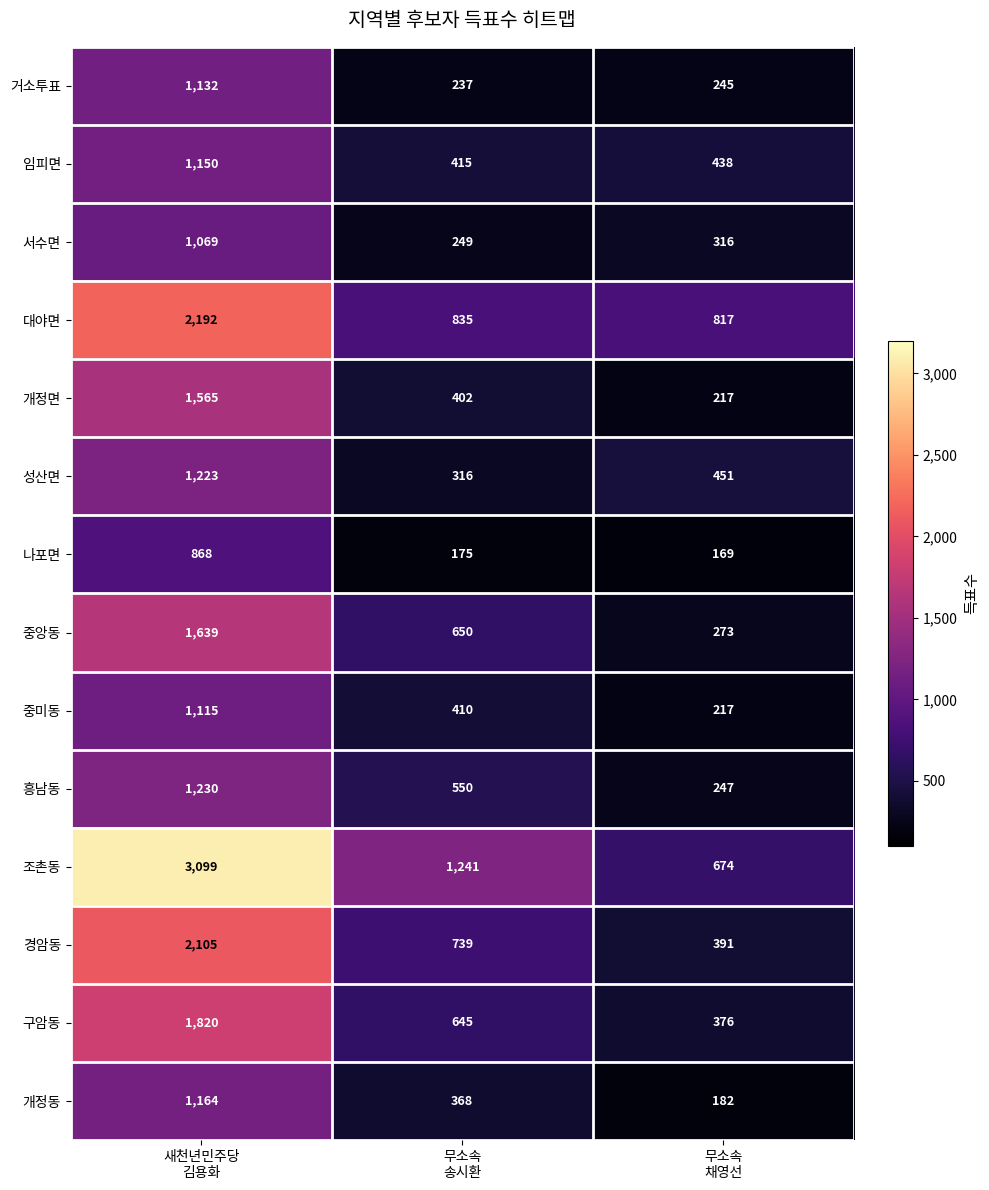

At how many categories does at least one series exceed 2828?

1